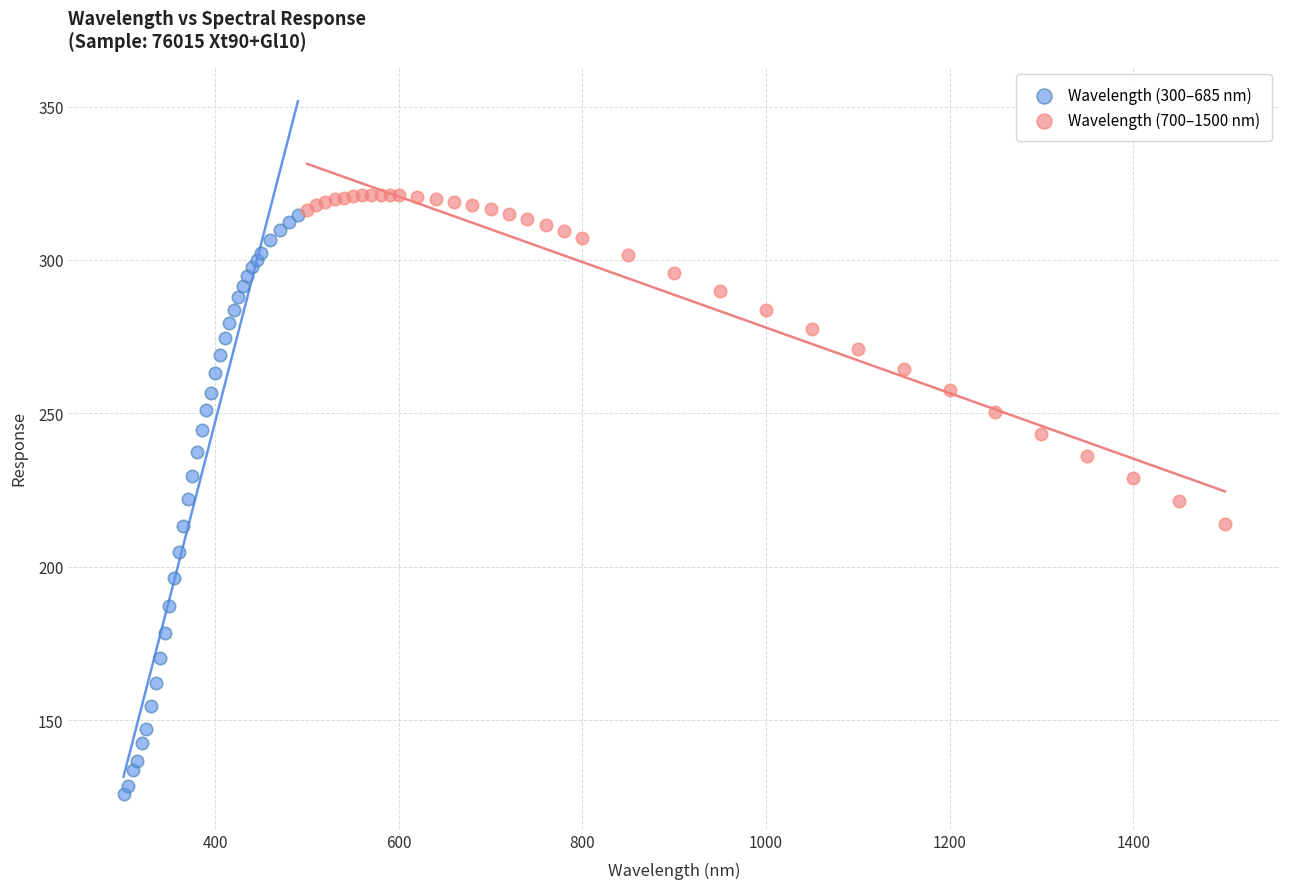

Which series has the largest Y range (max minus min)?

Wavelength (300–685 nm)